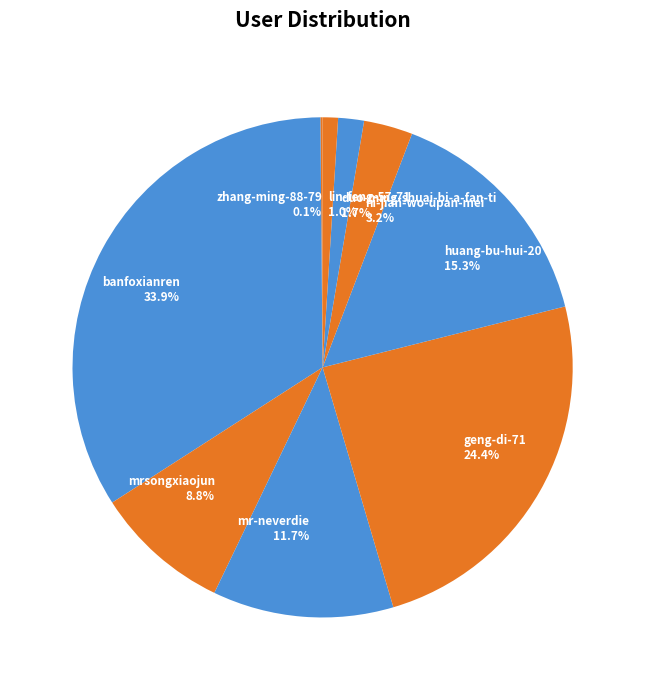

Between duo-ming-shuai-bi-a-fan-ti 1.7% and mrsongxiaojun 8.8%, which is larger?

mrsongxiaojun 8.8%